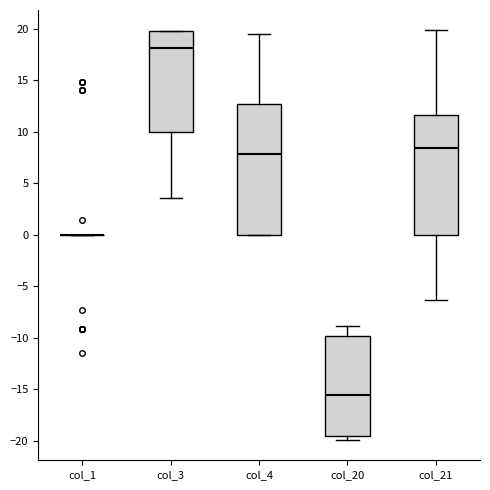

Reading left to right, transcribe this box plot: for each box, give where its median line is, the range the box spans, and where its two whiskers end, as read against the y-axis. The values are not printed on the chart, so give them approximately, as read against the axis.

col_1: box collapsed to a line at 0.0, whiskers 0.0 to 0.0
col_3: median 18.0, box 10.0 to 20.0, whiskers 3.5 to 20.0
col_4: median 8.0, box 0.0 to 12.5, whiskers 0.0 to 19.5
col_20: median -15.5, box -19.5 to -10.0, whiskers -20.0 to -9.0
col_21: median 8.5, box 0.0 to 11.5, whiskers -6.5 to 20.0